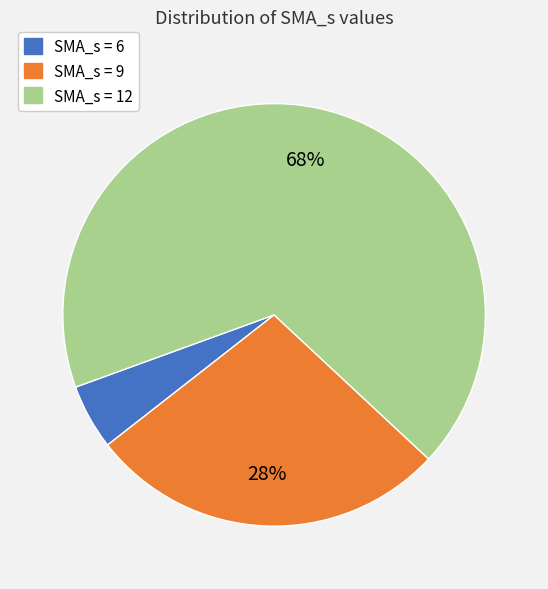

To the nearest percent, what is the average slice percentage?

33%